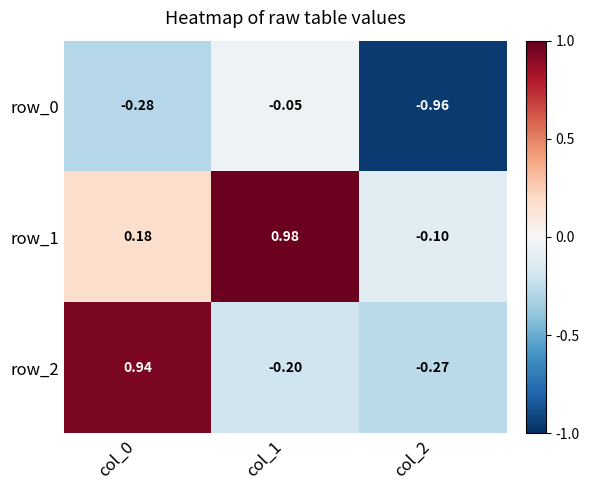

At which label does row_2 reach its minimum?

col_2